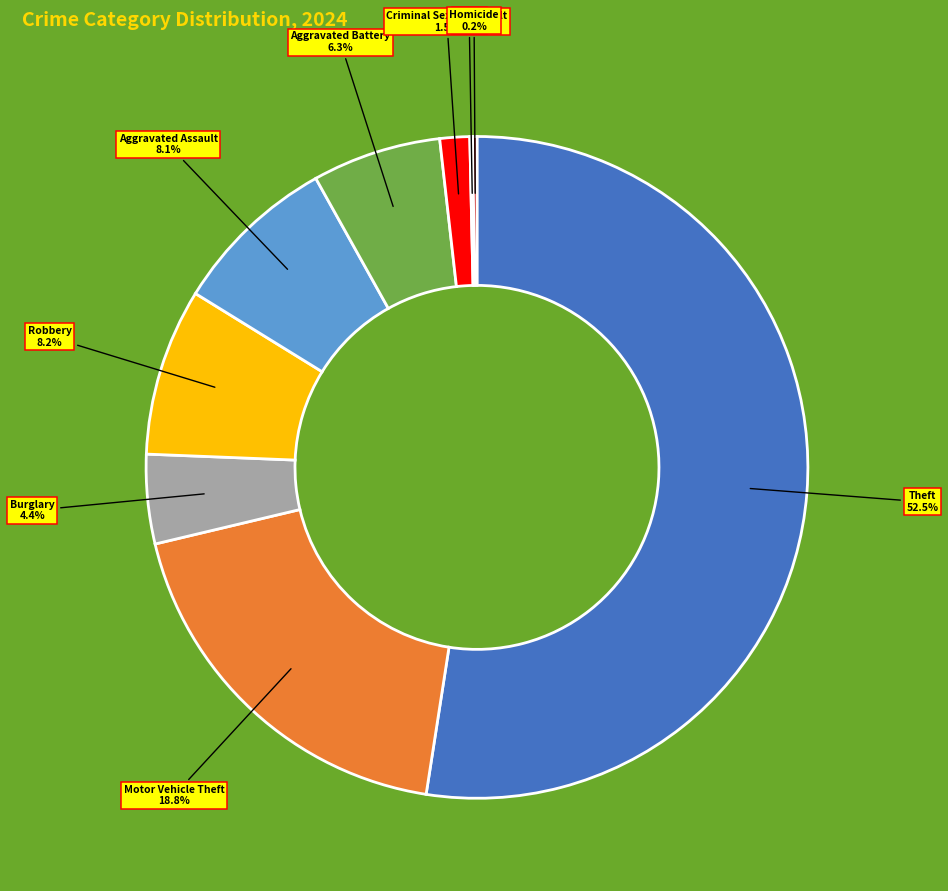

Which slice is the largest?

Theft